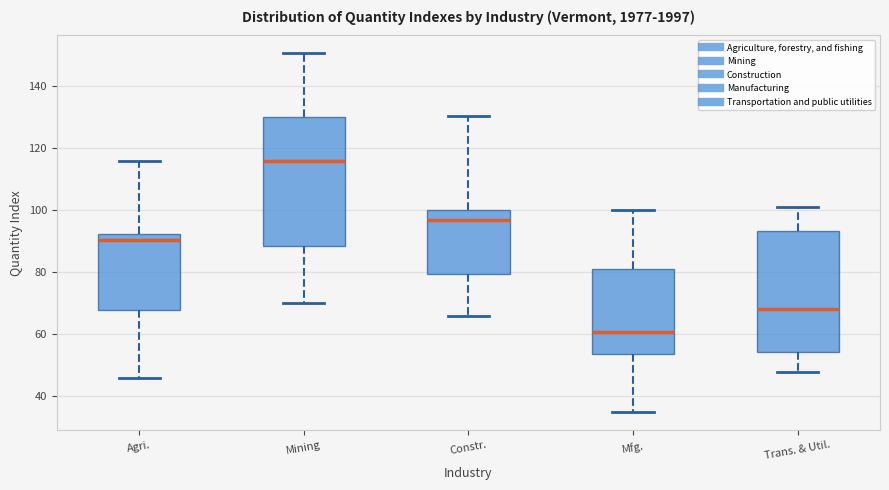

Reading left to right, transcribe this box plot: for each box, give where its median line is, the range the box spans, and where its two whiskers end, as read against the y-axis. The values are not printed on the chart, so give them approximately, as read against the axis.

Agri.: median 90, box 68 to 92, whiskers 46 to 116
Mining: median 116, box 88 to 130, whiskers 70 to 150
Constr.: median 96, box 80 to 100, whiskers 66 to 130
Mfg.: median 60, box 54 to 82, whiskers 34 to 100
Trans. & Util.: median 68, box 54 to 94, whiskers 48 to 100